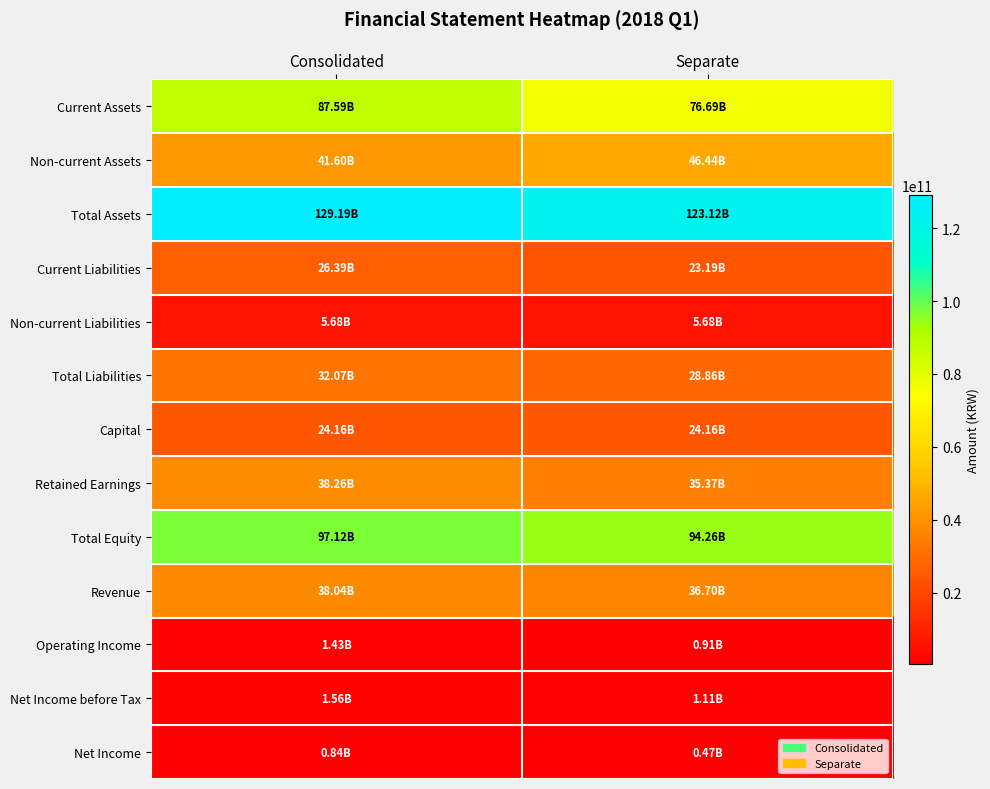

List the series in order of their peak value, lowest first.

Net Income, Operating Income, Net Income before Tax, Non-current Liabilities, Capital, Current Liabilities, Total Liabilities, Revenue, Retained Earnings, Non-current Assets, Current Assets, Total Equity, Total Assets